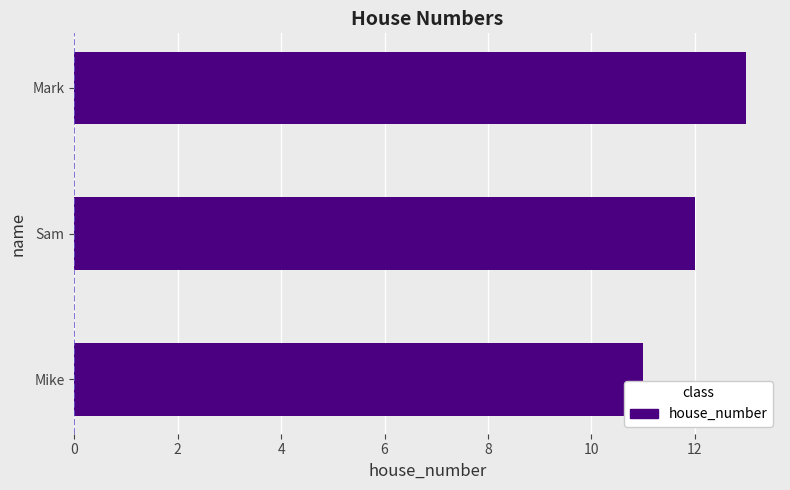

Rank the categories by value from lowest to highest.

Mike, Sam, Mark